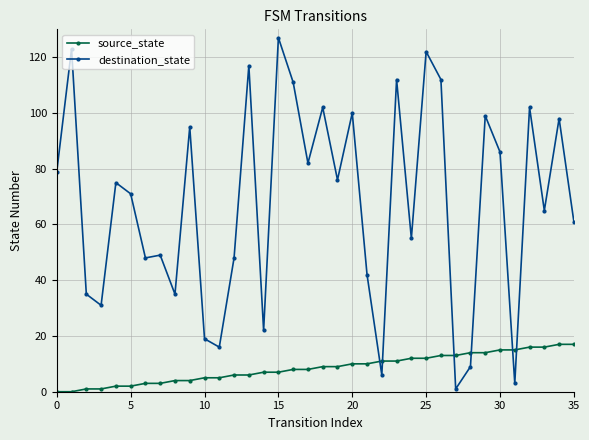

What is the lowest value of the destination_state series?

1